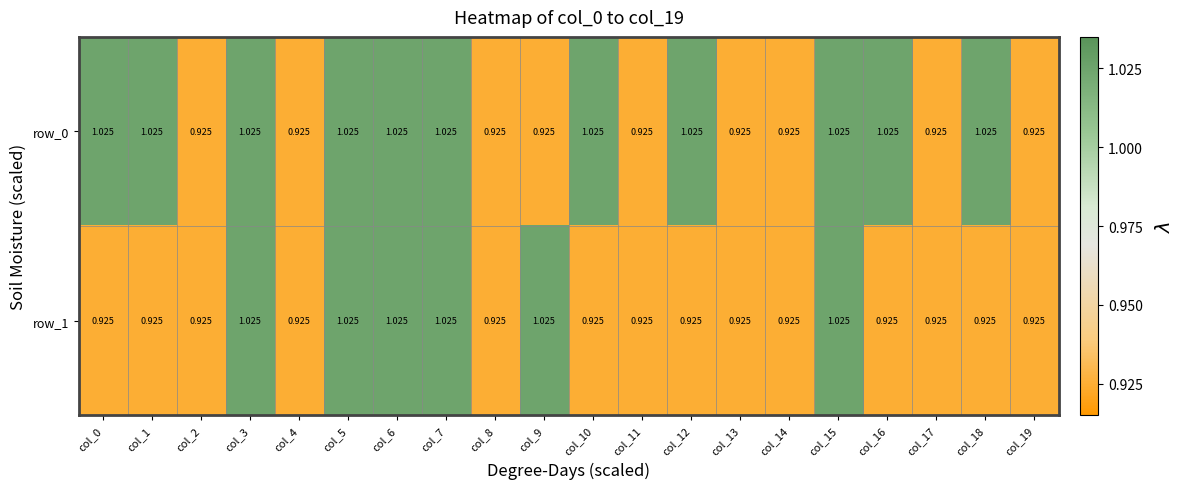

What is the sum of the row_1 values at col_4 and col_1?

1.9